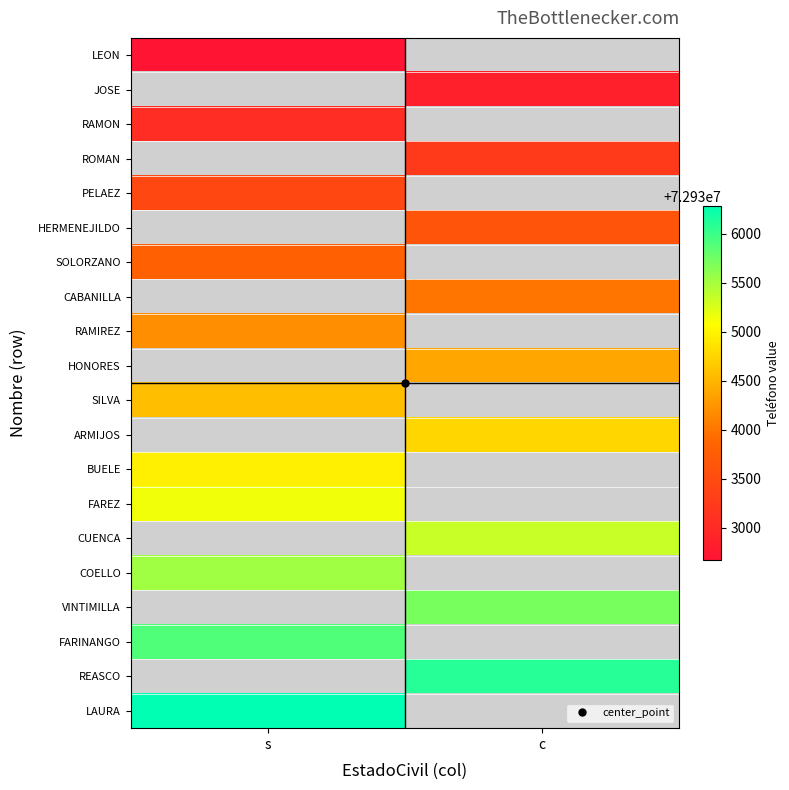

List the labels in order of HERMENEJILDO value, largest first.

s, c